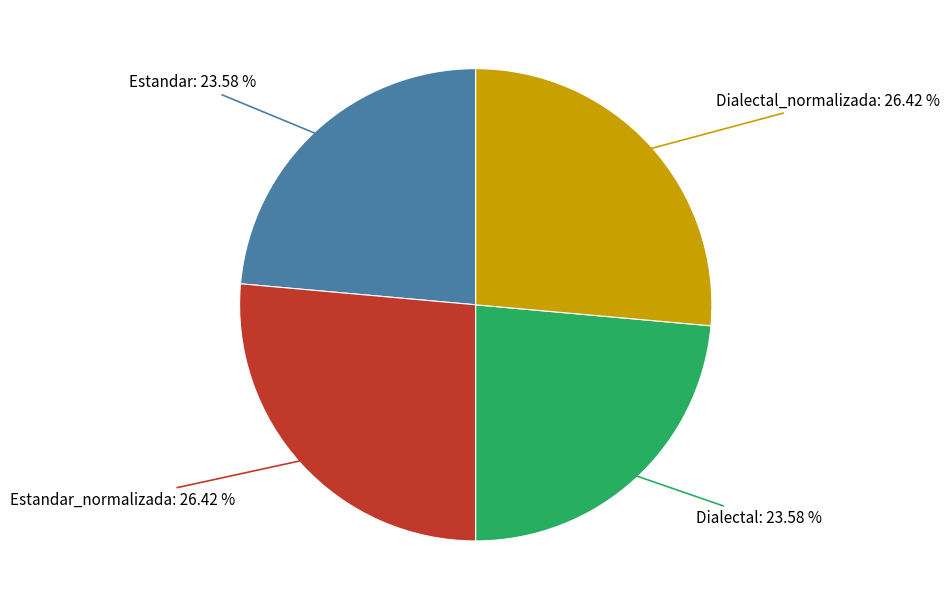

Is there any slice that represents more than half of the pie?

No